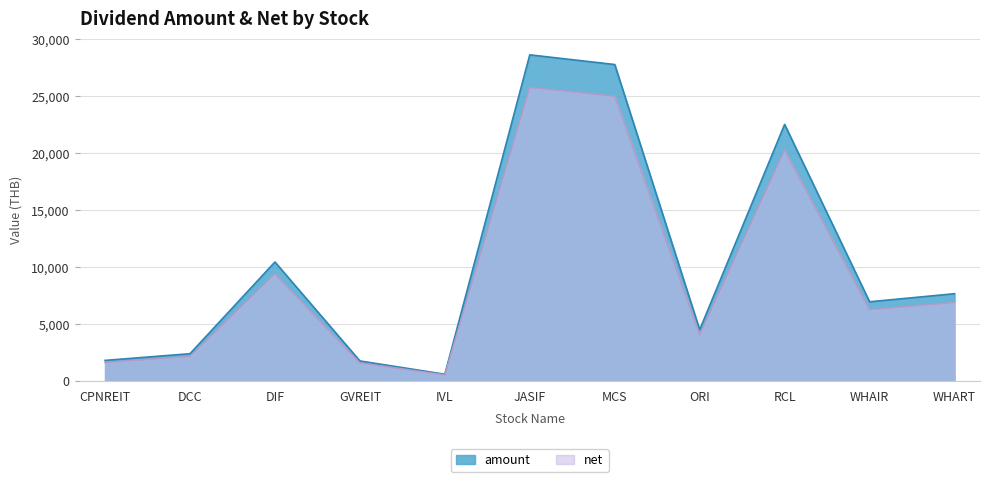

How many lines are shown in the chart?

2